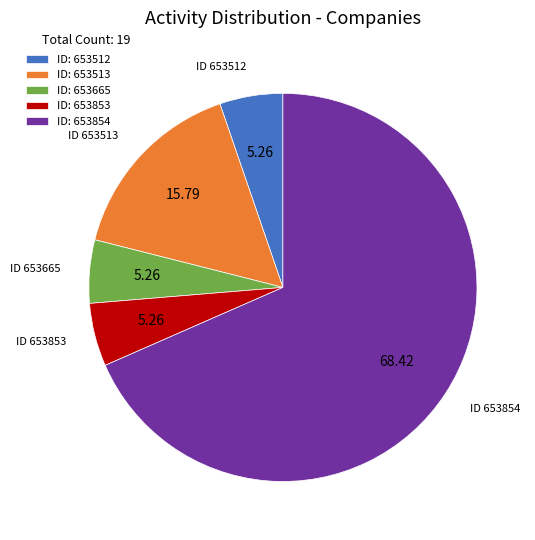

Do ID 653513 and ID 653853 together represent more than half of the pie?

No